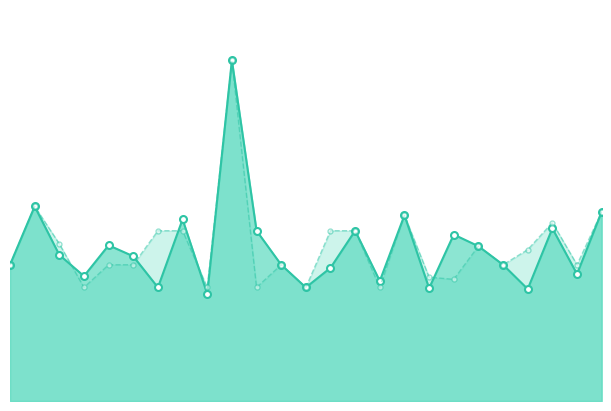

What is the average value of the f1 series?

0.5